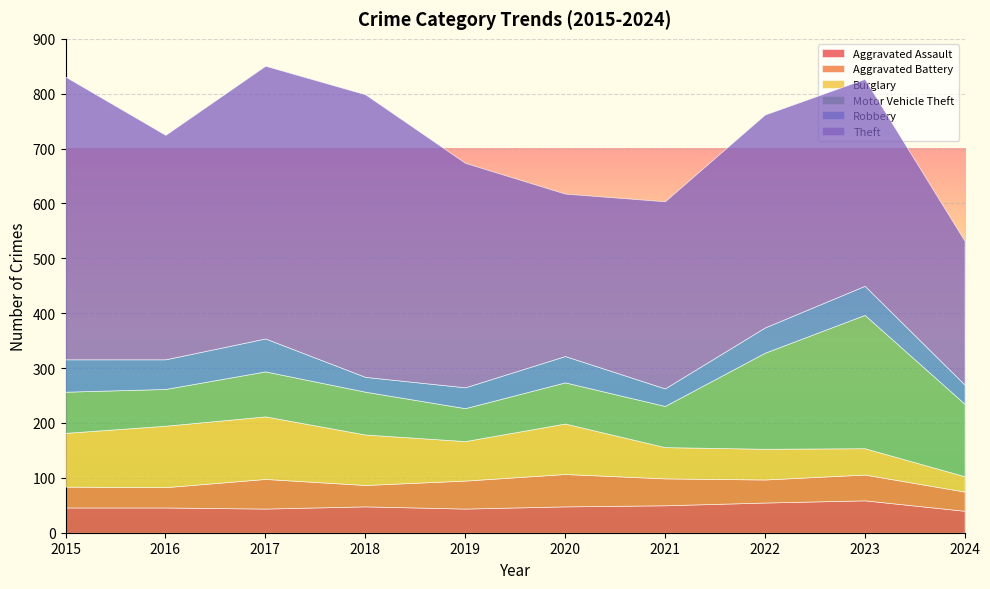

Which series has the largest total across all categories?

Theft